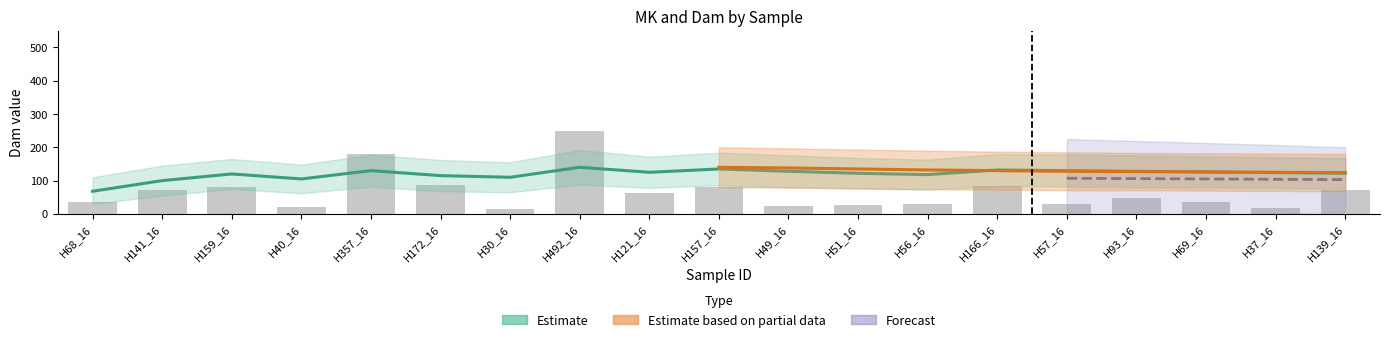

Is it true that the value at H57_16 is 10.2?

False